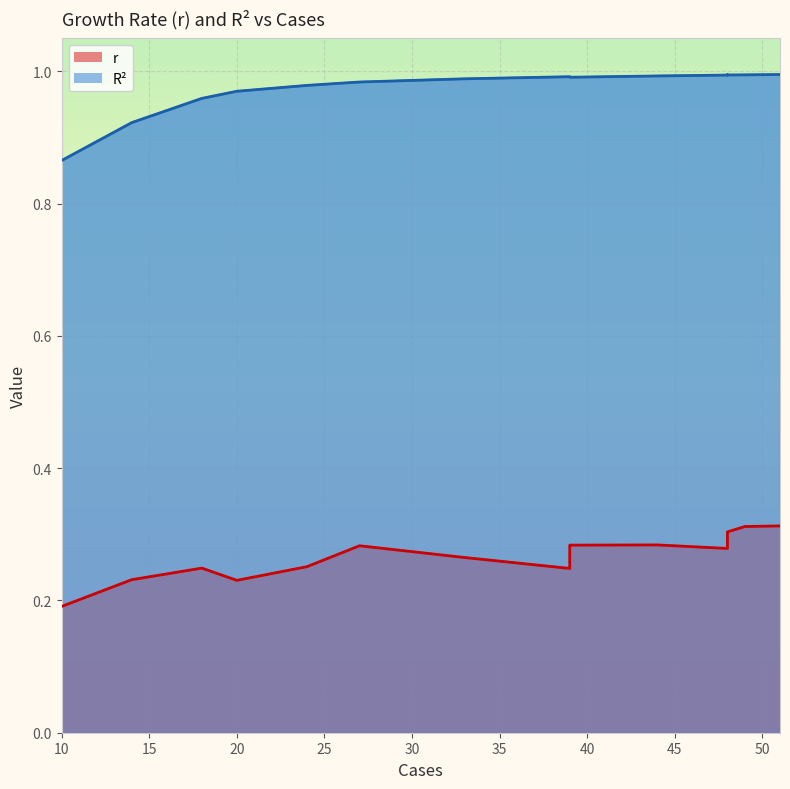

What is the sum of the r values at 18 and 27?

0.5